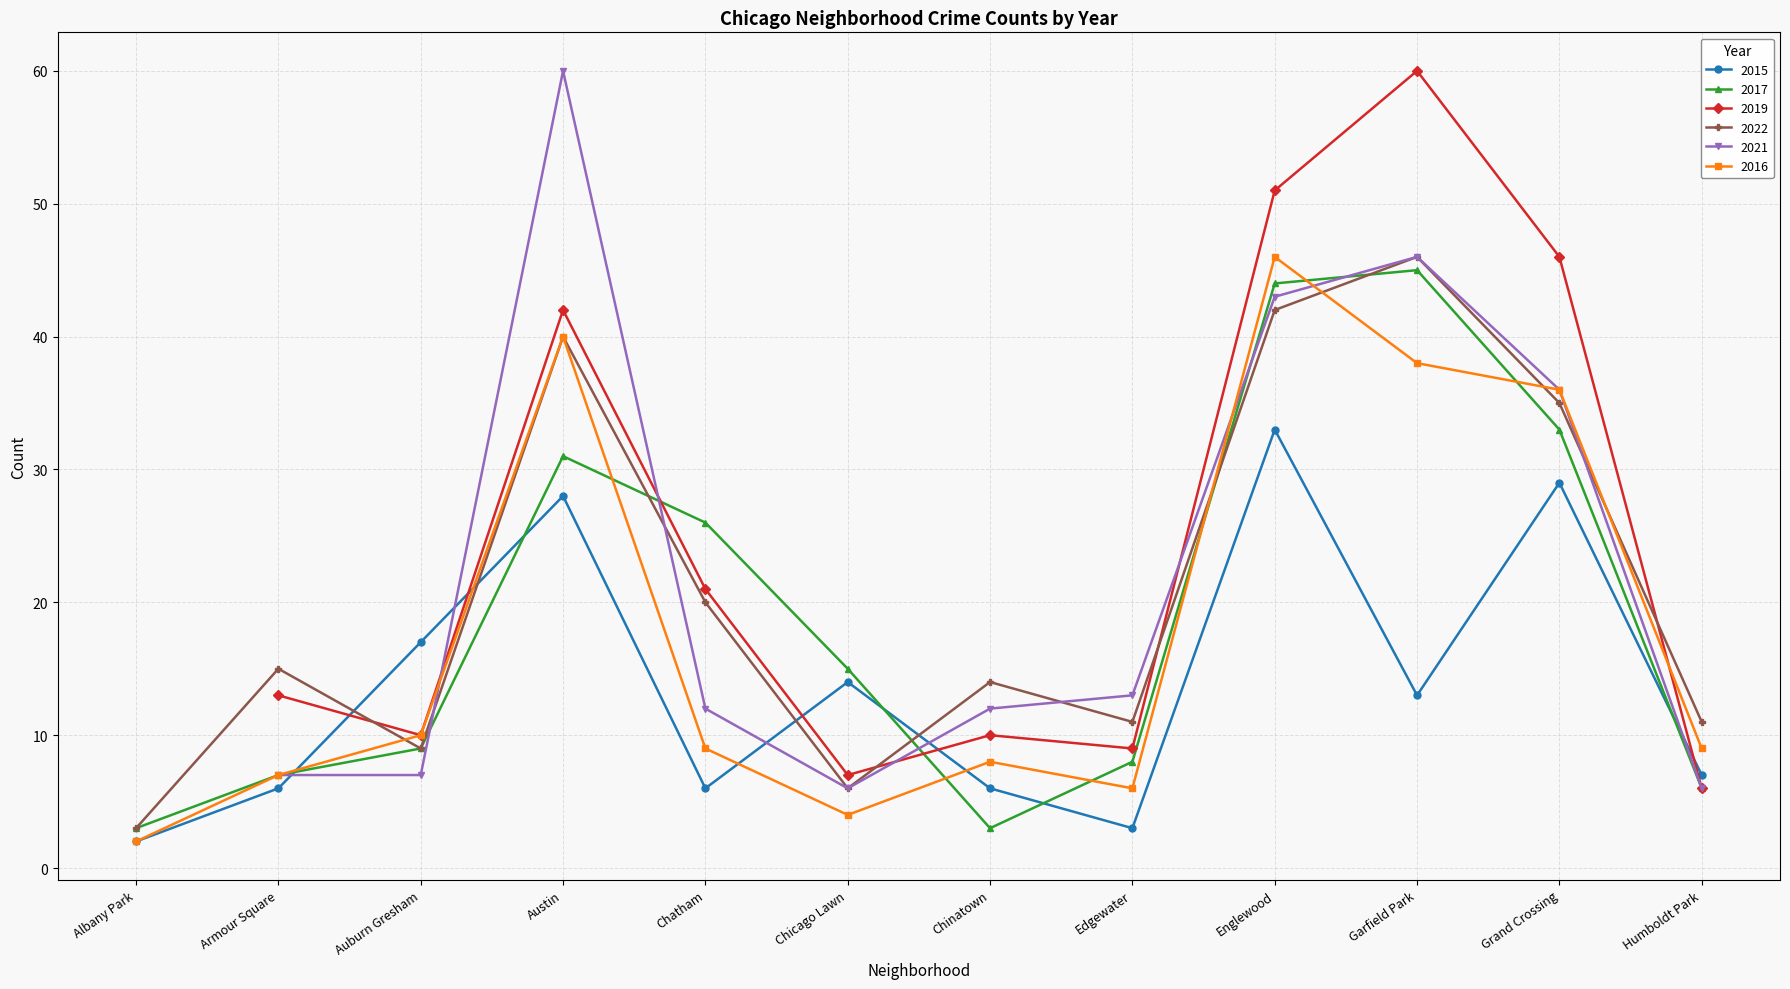

What is the value of the 2022 point at the 12th from the left?

11